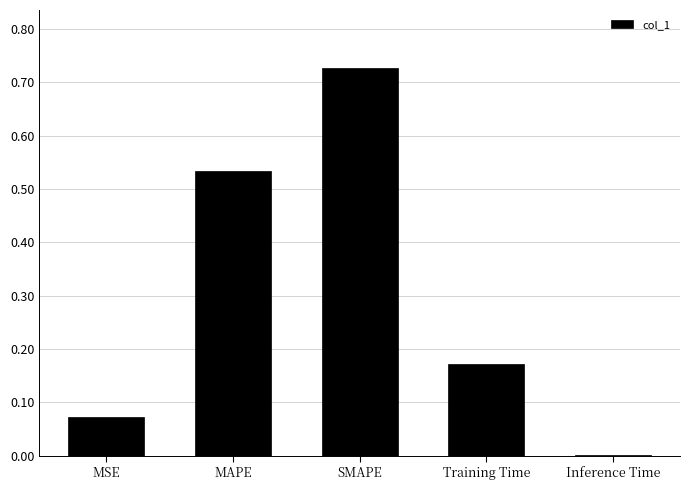

What is the change in value from MSE to SMAPE?

+0.7